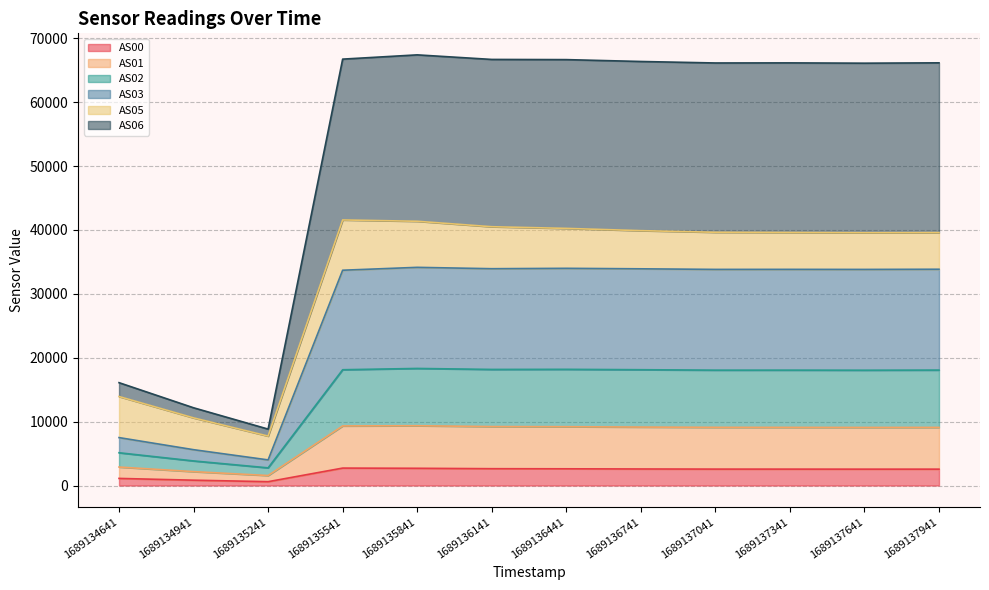

Does the chart have visible grid lines?

Yes